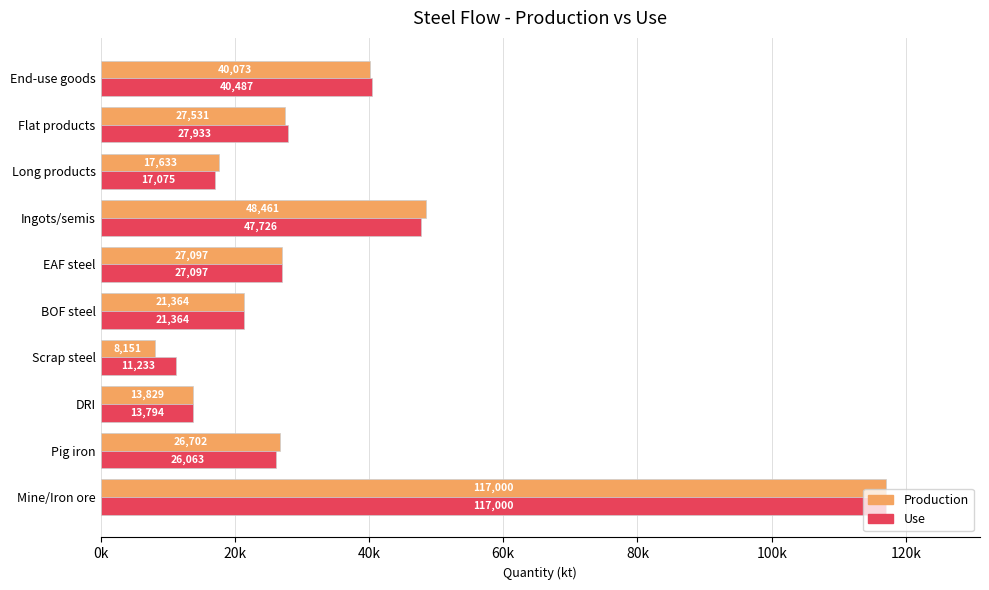

What are all the series names shown in the legend?

Production, Use